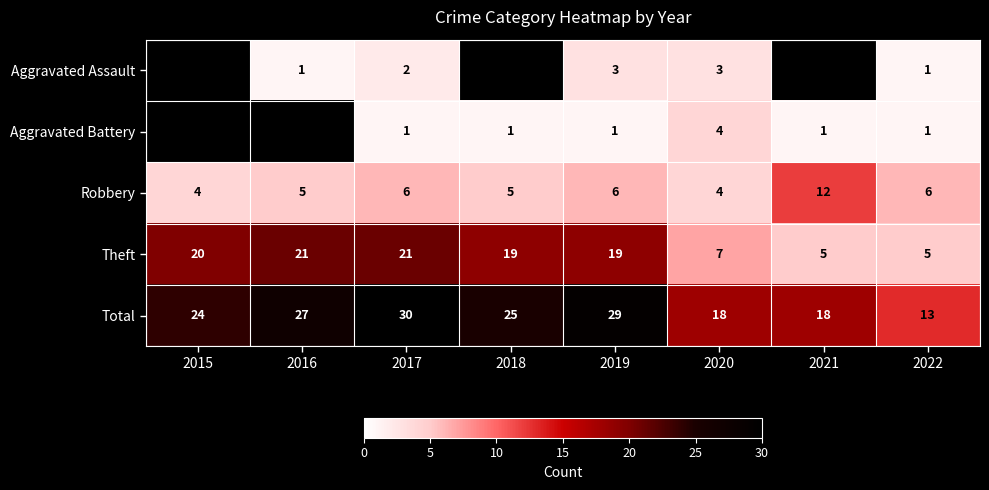

What is the difference between the maximum and second lowest values in the Robbery series?

8